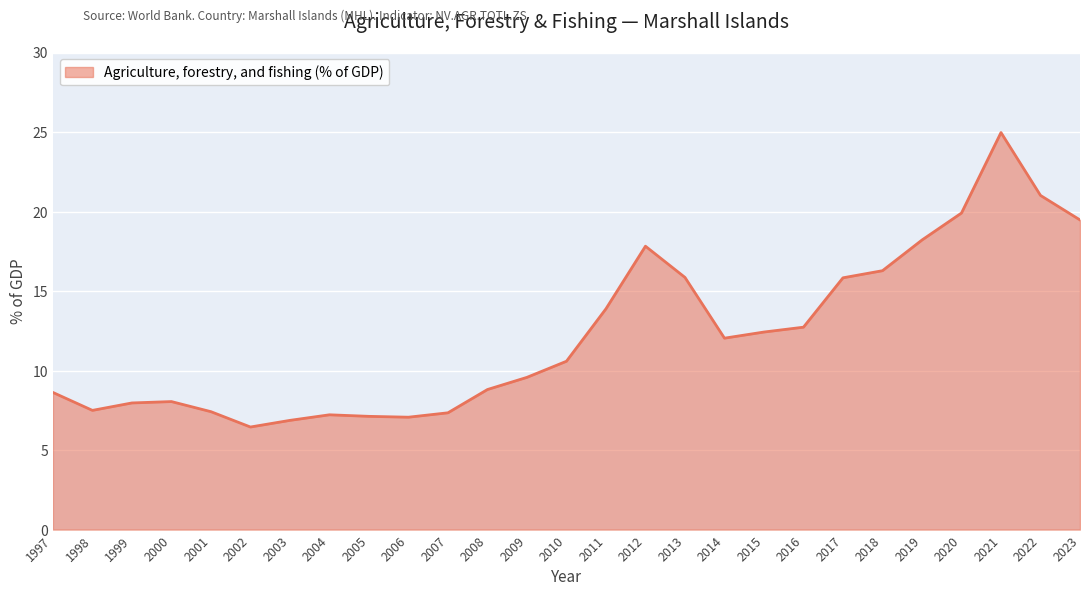

What is the change in value from 2005 to 2022?

+13.9